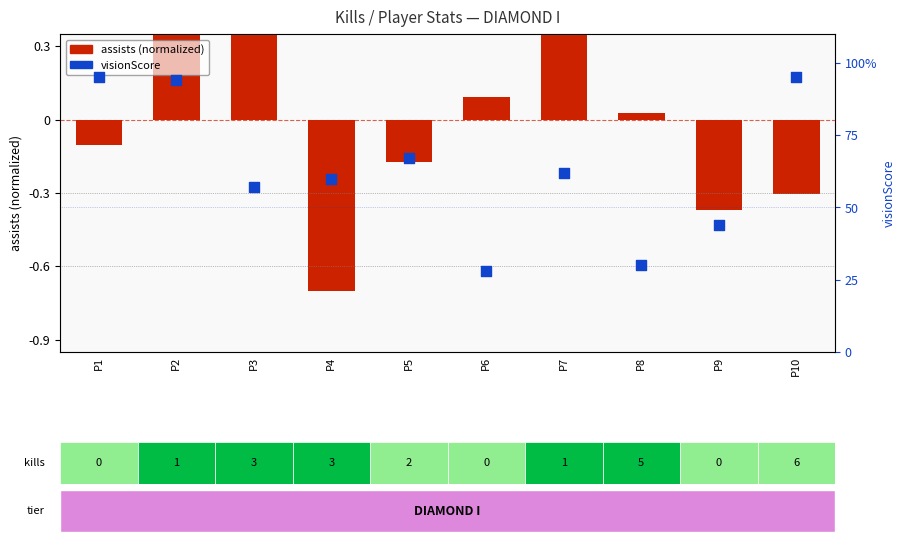

Which series contains the highest Y value?

visionScore